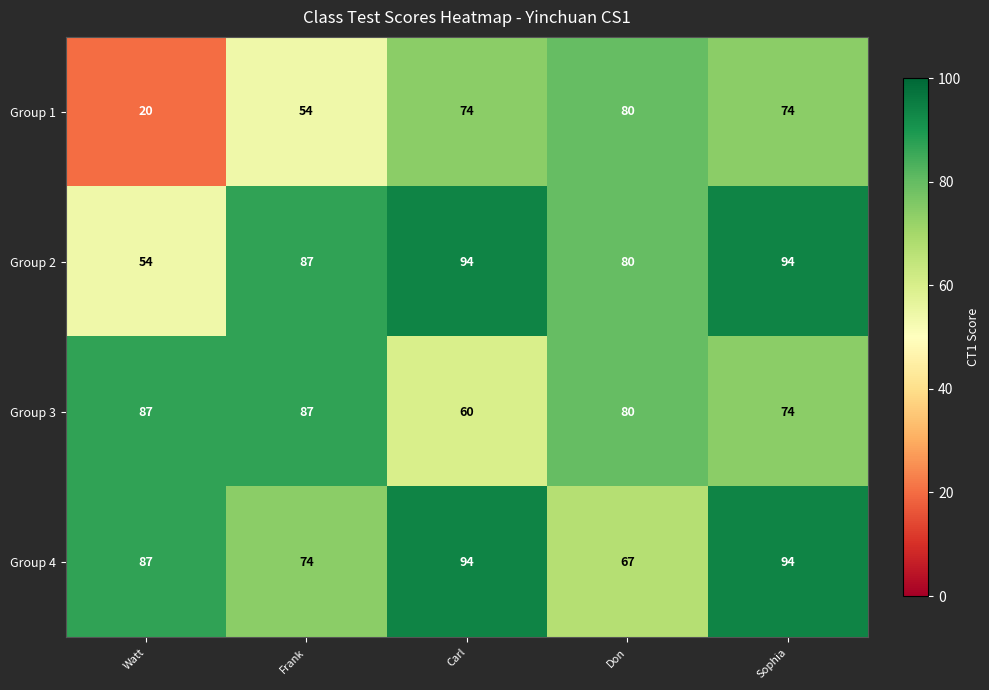

Which series has the largest total across all categories?

Group 4